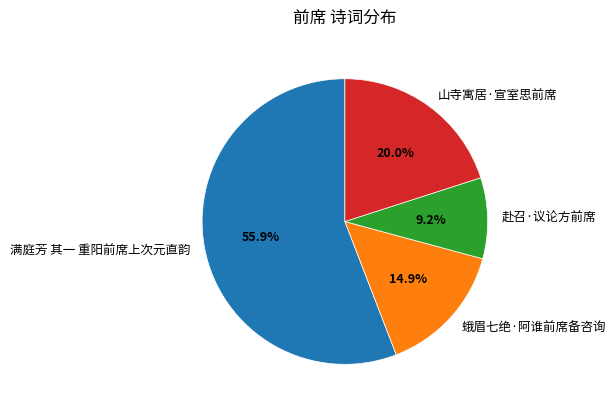

What percentage do 蛾眉七绝·阿谁前席备咨询 and 赴召·议论方前席 together represent?

24.1%